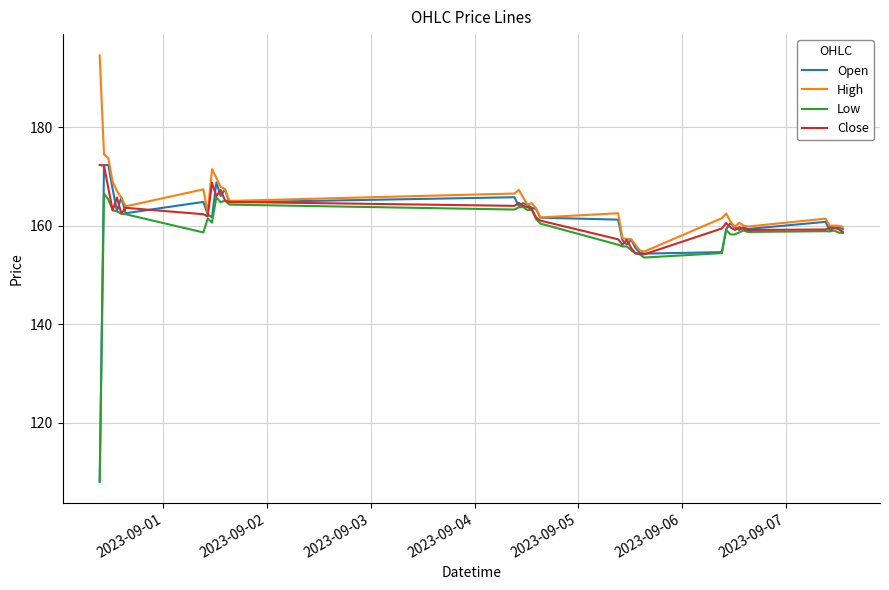

Which series has the largest range (max minus min)?

Open